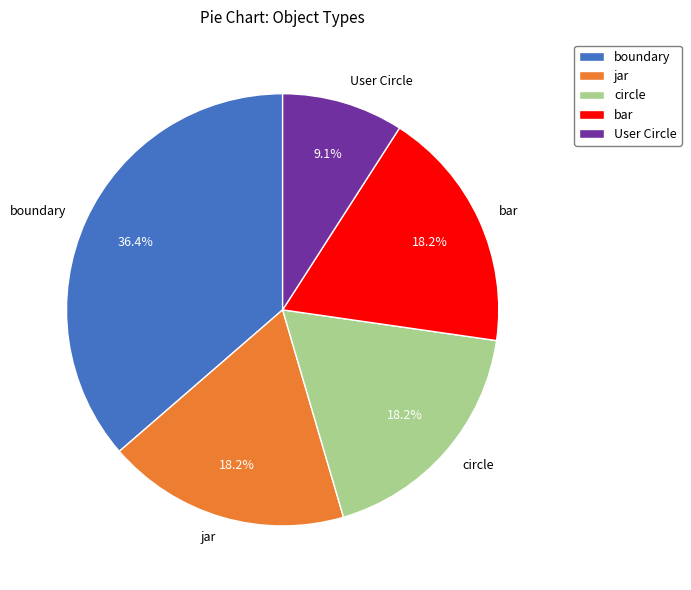

To the nearest percent, what is the combined percentage of circle and jar?

36%